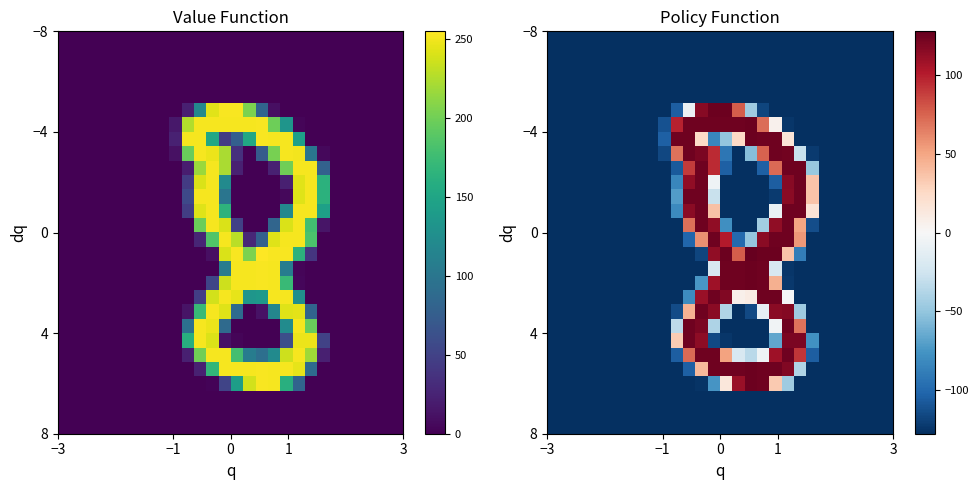

What is the minimum value shown in the chart?

-127.5